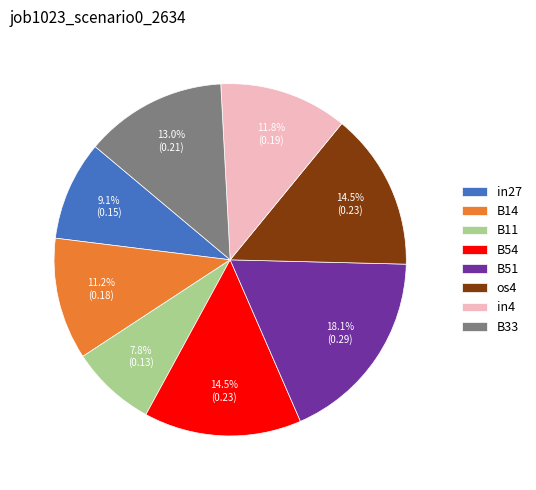

To the nearest percent, what portion does in27 represent?

9%